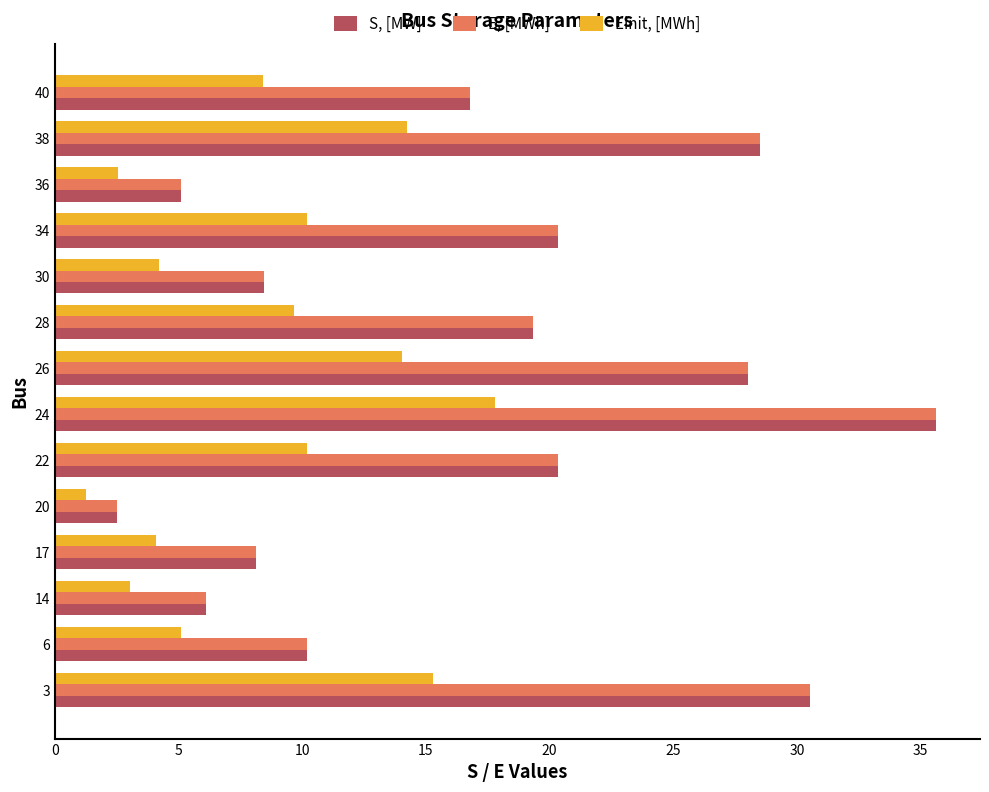

The S, [MW] series shows 29.5 at 28. True or false?

False